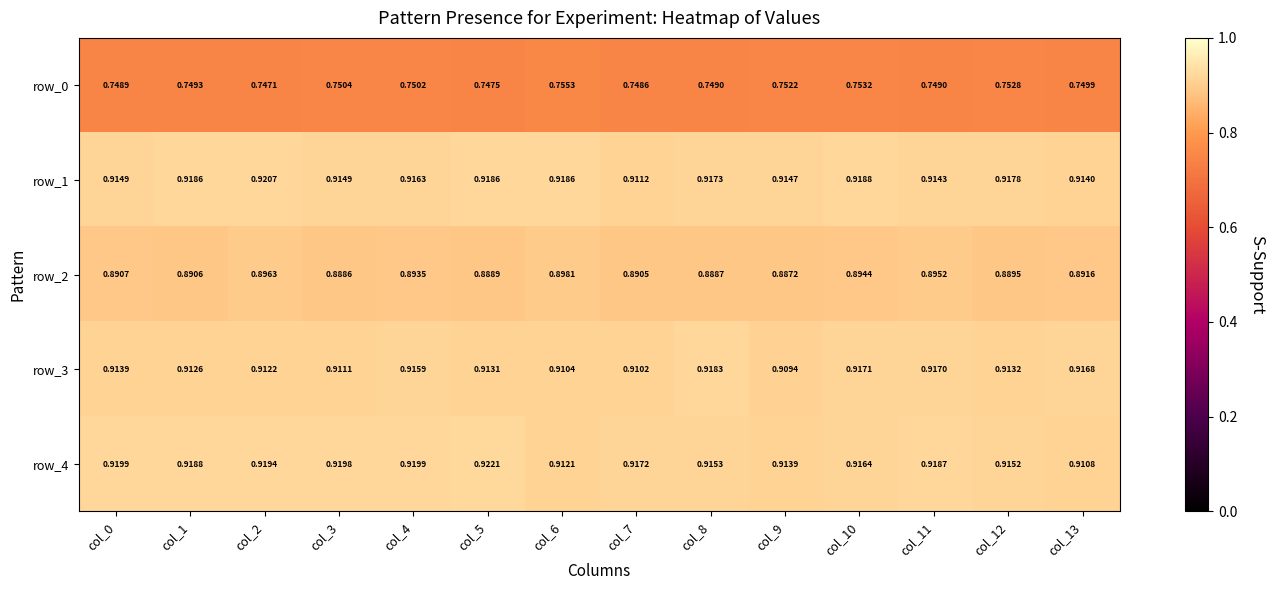

Is the value of row_0 at col_2 greater than the value of row_2 at col_0?

No